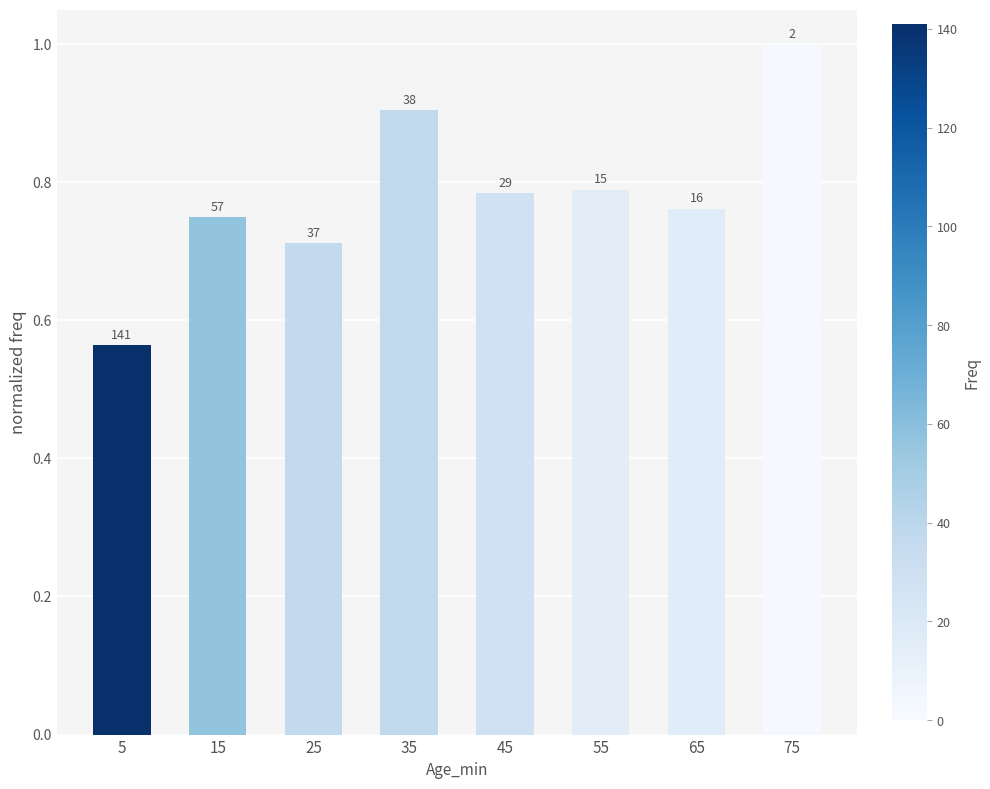

Rank the categories by value from lowest to highest.

5, 25, 15, 65, 45, 55, 35, 75